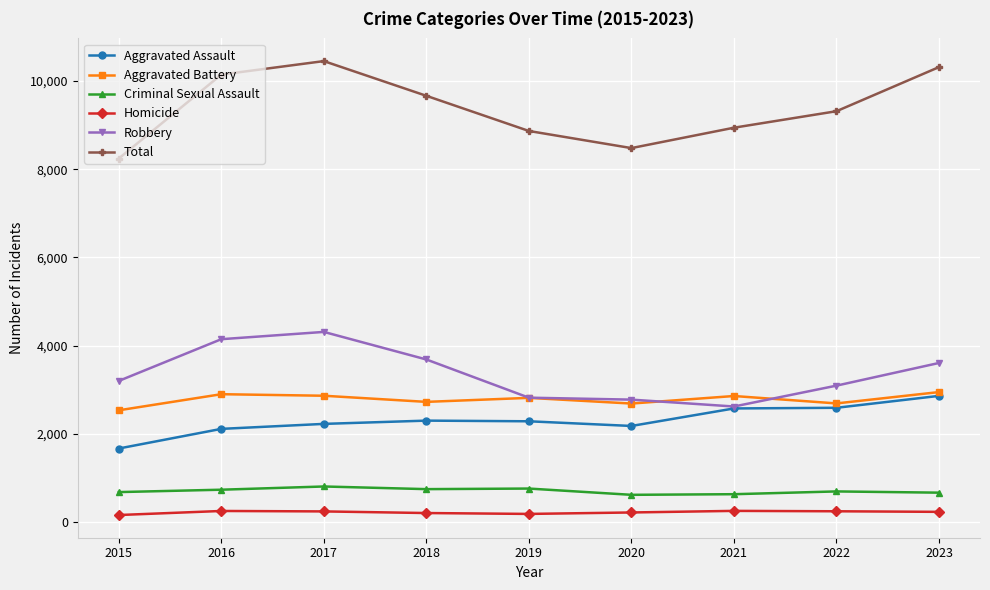

What is the minimum value shown in the chart?

160